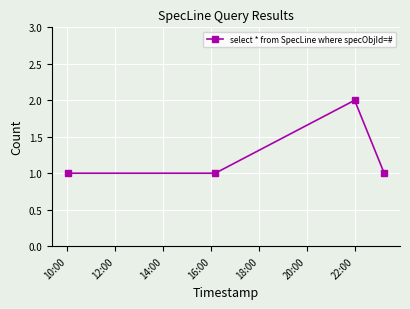

What is the difference between the maximum and second lowest values?

1